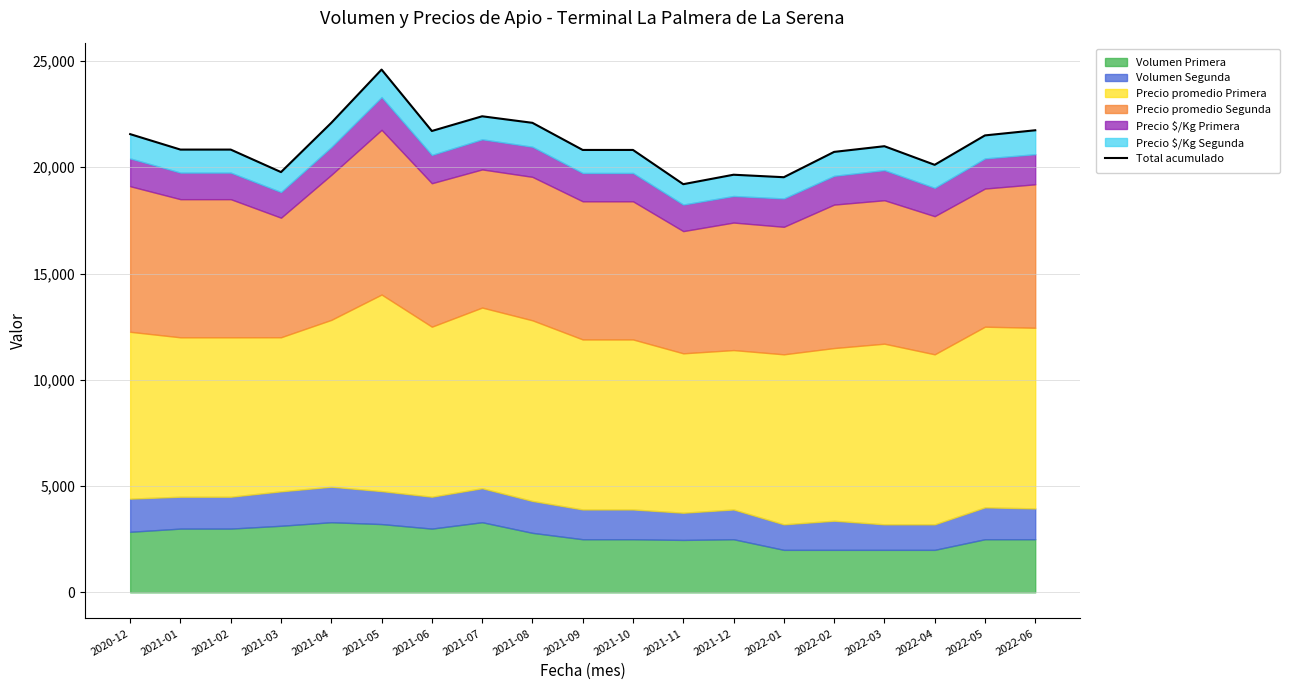

What is the difference between the values at 2021-02 and 2022-01?

1300